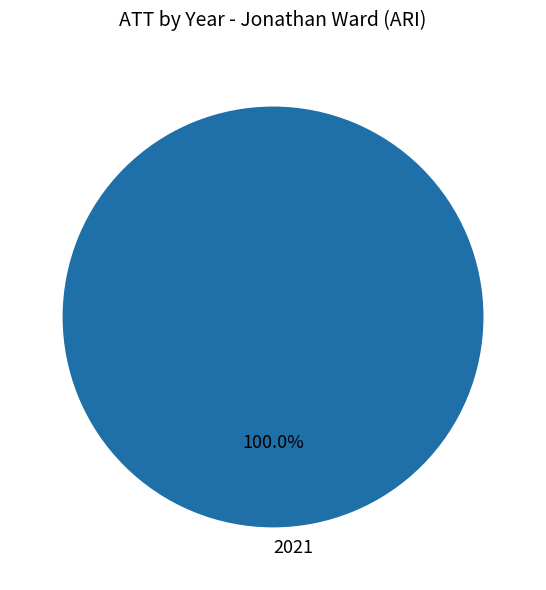

Rank the categories by value from lowest to highest.

2021